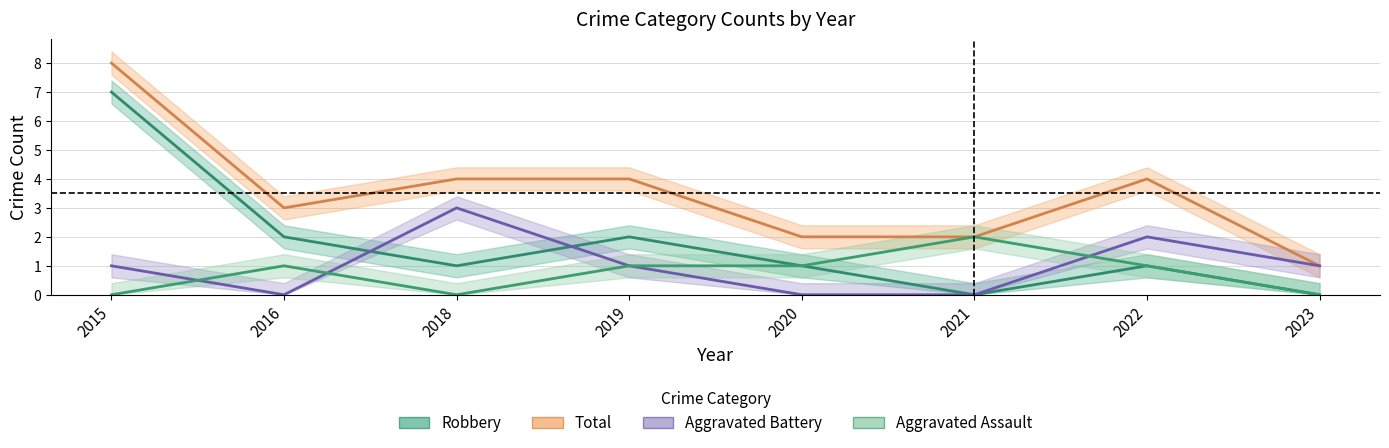

What is the total value across all series at 2020?

4